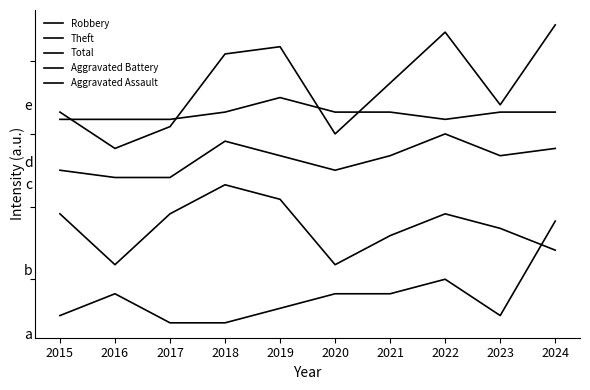

What is the average value of the Aggravated Assault series?

33